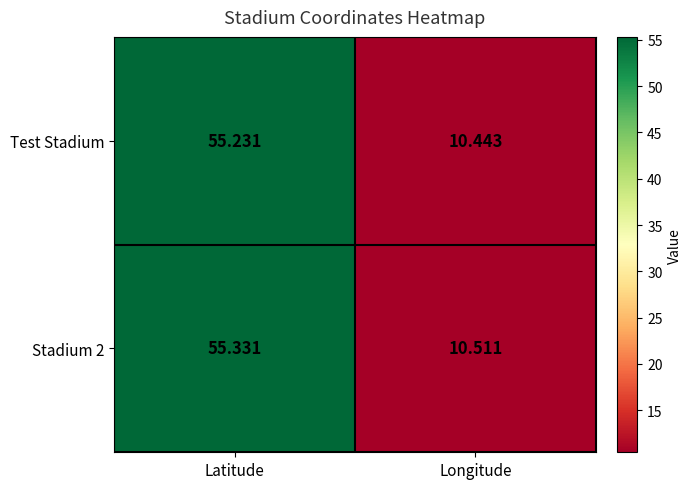

Rank the series by their average value, from lowest to highest.

Test Stadium, Stadium 2